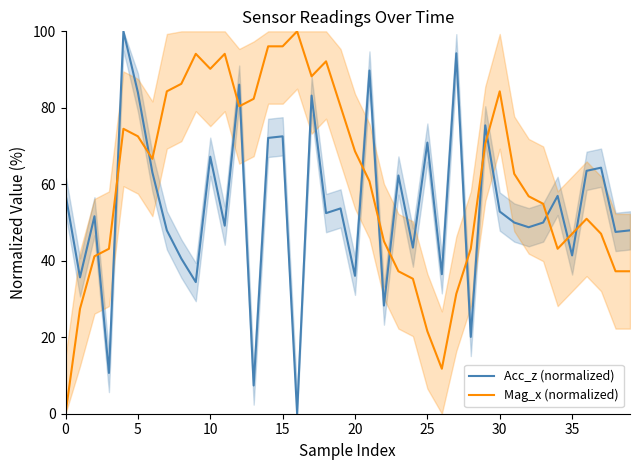

How many values in the Mag_x (normalized) series exceed 62?

20